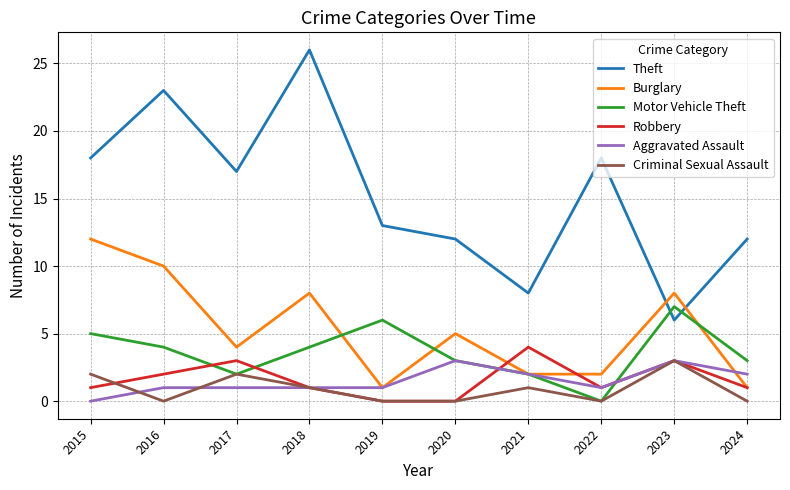

Reading left to right, extract all data points from this chart.

Theft: 18	23	17	26	13	12	8	18	6	12
Burglary: 12	10	4	8	1	5	2	2	8	1
Motor Vehicle Theft: 5	4	2	4	6	3	2	0	7	3
Robbery: 1	2	3	1	0	0	4	1	3	1
Aggravated Assault: 0	1	1	1	1	3	2	1	3	2
Criminal Sexual Assault: 2	0	2	1	0	0	1	0	3	0